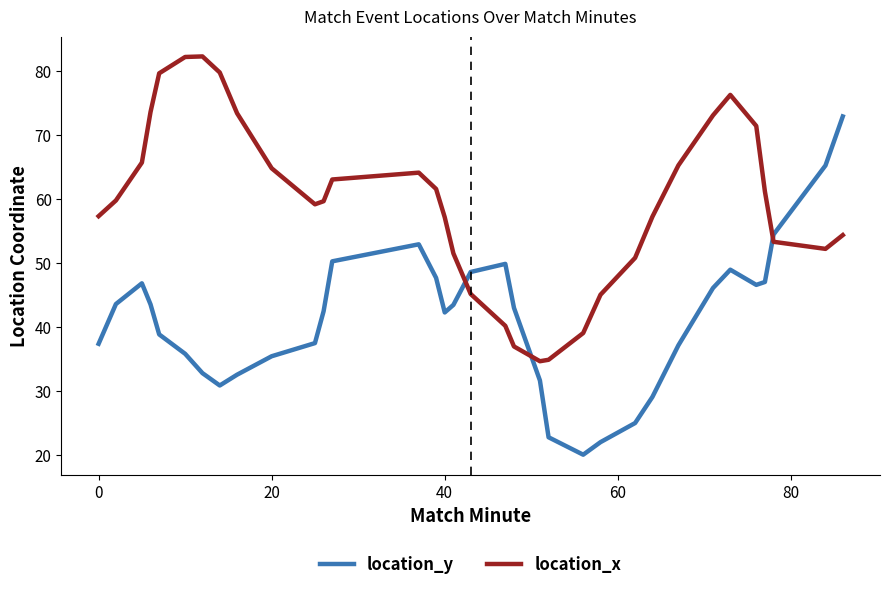

After their last crossing, which series has the higher values: location_y or location_x?

location_y